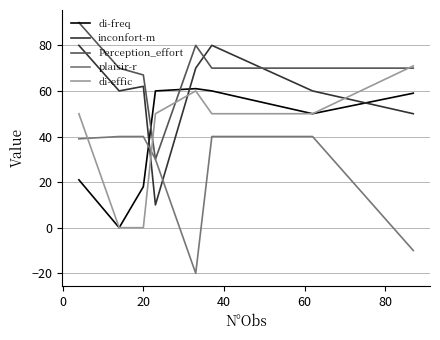

Rank the series by their maximum value, from highest to lowest.

Perception_effort, inconfort-m, di-effic, di-freq, plaisir-r